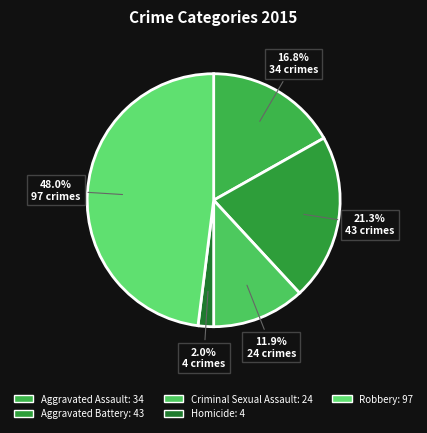

Does Aggravated Battery account for over 50% of the chart?

No